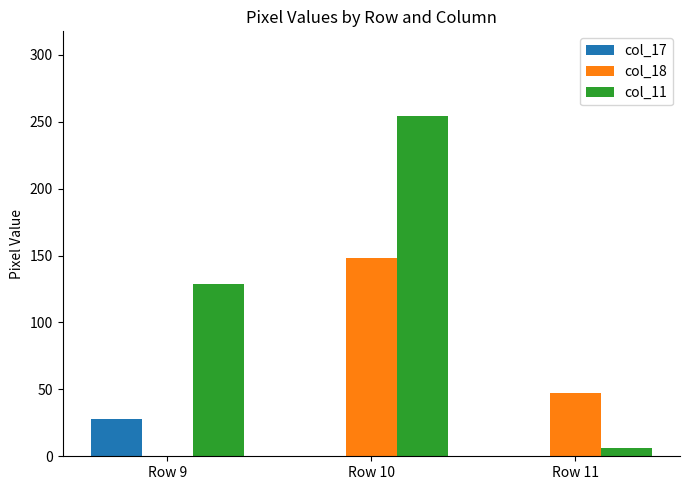

Are the bars horizontal?

No